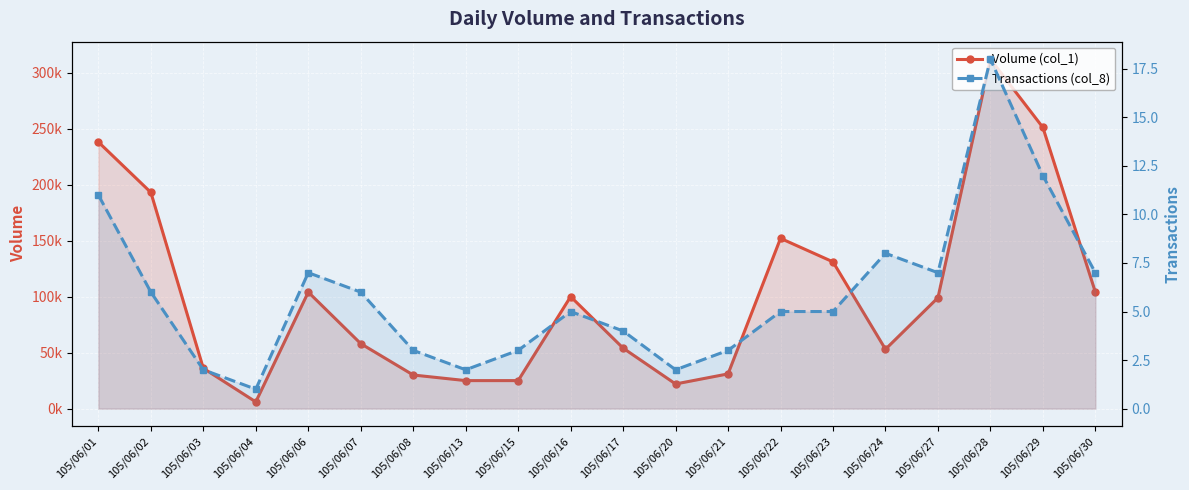

What is the approximate value of Volume (col_1) at 105/06/27, to the nearest 50?

99000